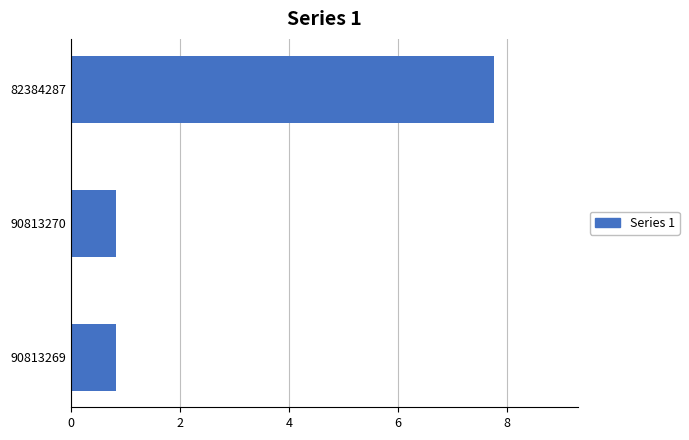

What is the change in value from 90813269 to 82384287?

+6.9